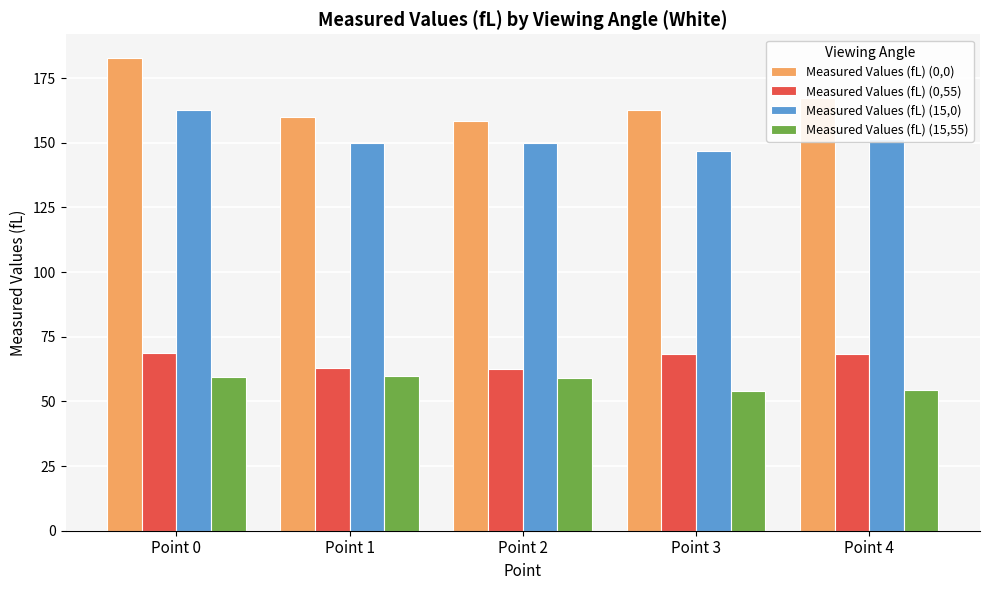

At Point 1, list the series in order from largest to smallest.

Measured Values (fL) (0,0), Measured Values (fL) (15,0), Measured Values (fL) (0,55), Measured Values (fL) (15,55)